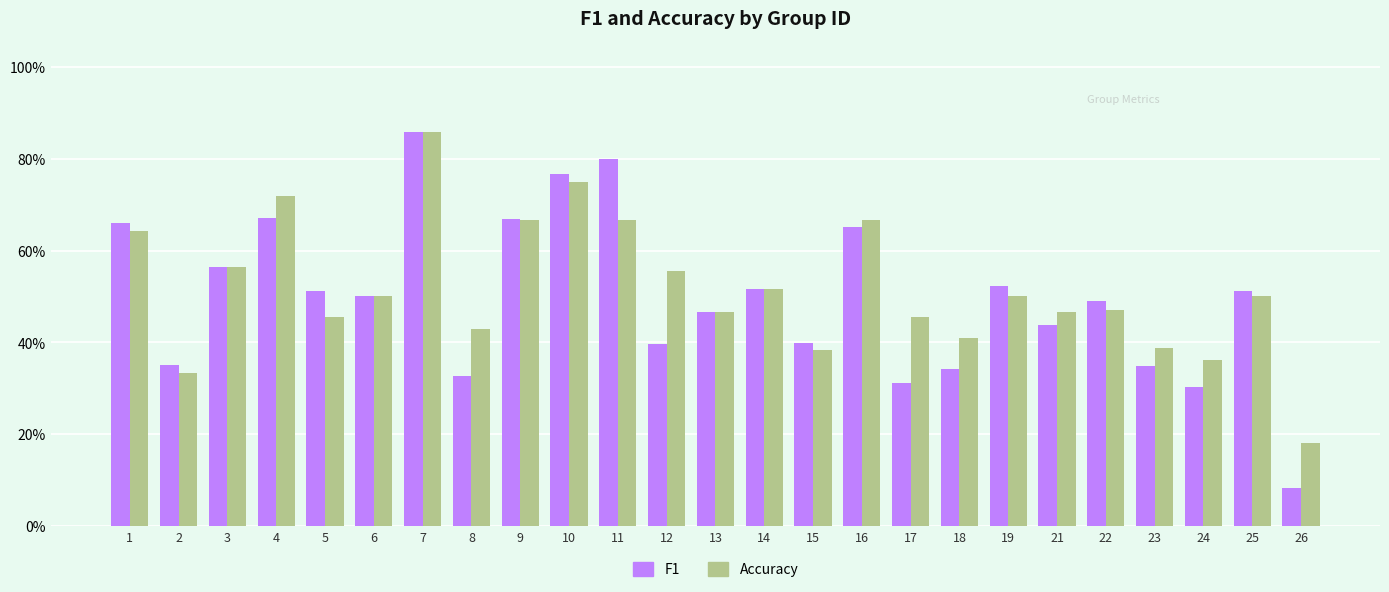

What value does the F1 series have at 9?

0.7